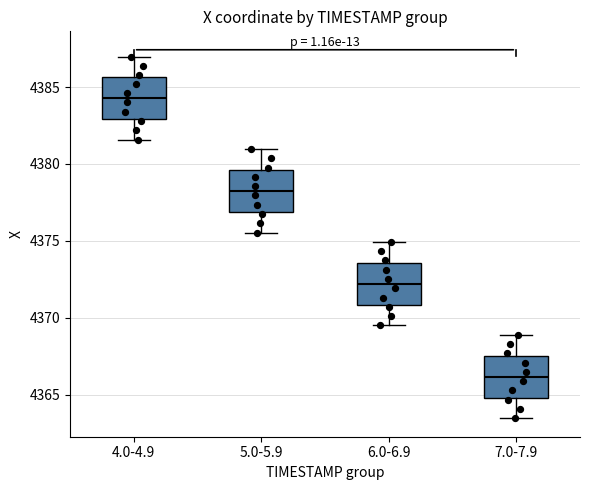

Reading left to right, read every box against the y-axis: the position of its median line, the range the box covers, and the ends of its whiskers. The values are not printed on the chart, so give them approximately, as read against the axis.

4.0-4.9: median 4384.5, box 4383.0 to 4385.5, whiskers 4381.5 to 4387.0
5.0-5.9: median 4378.5, box 4377.0 to 4379.5, whiskers 4375.5 to 4381.0
6.0-6.9: median 4372.0, box 4371.0 to 4373.5, whiskers 4369.5 to 4375.0
7.0-7.9: median 4366.0, box 4365.0 to 4367.5, whiskers 4363.5 to 4369.0